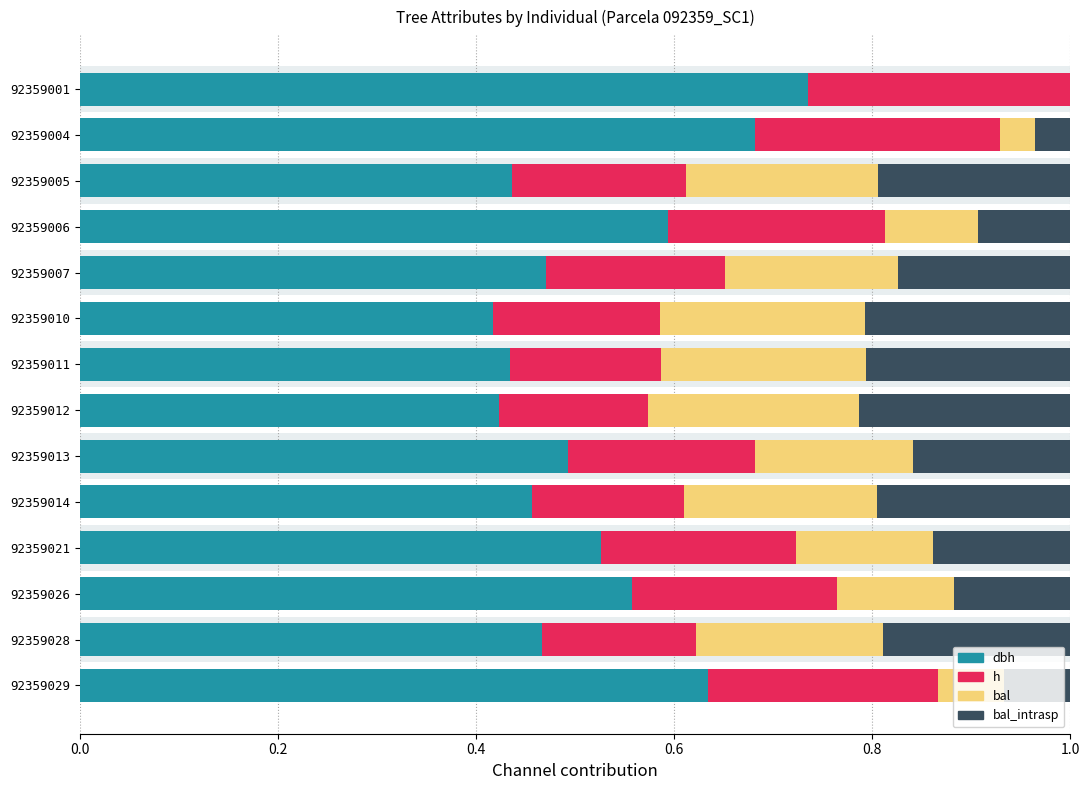

Which series has the largest total across all categories?

dbh